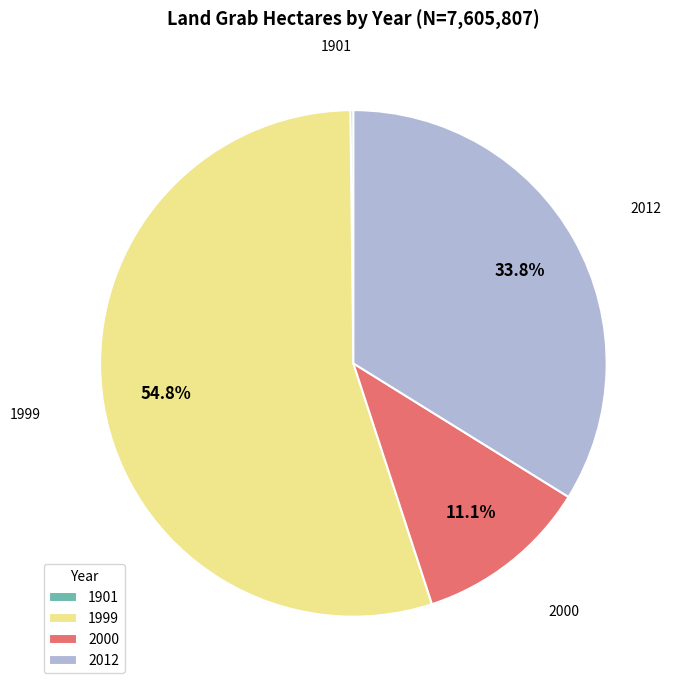

Is there a majority slice in this chart?

Yes